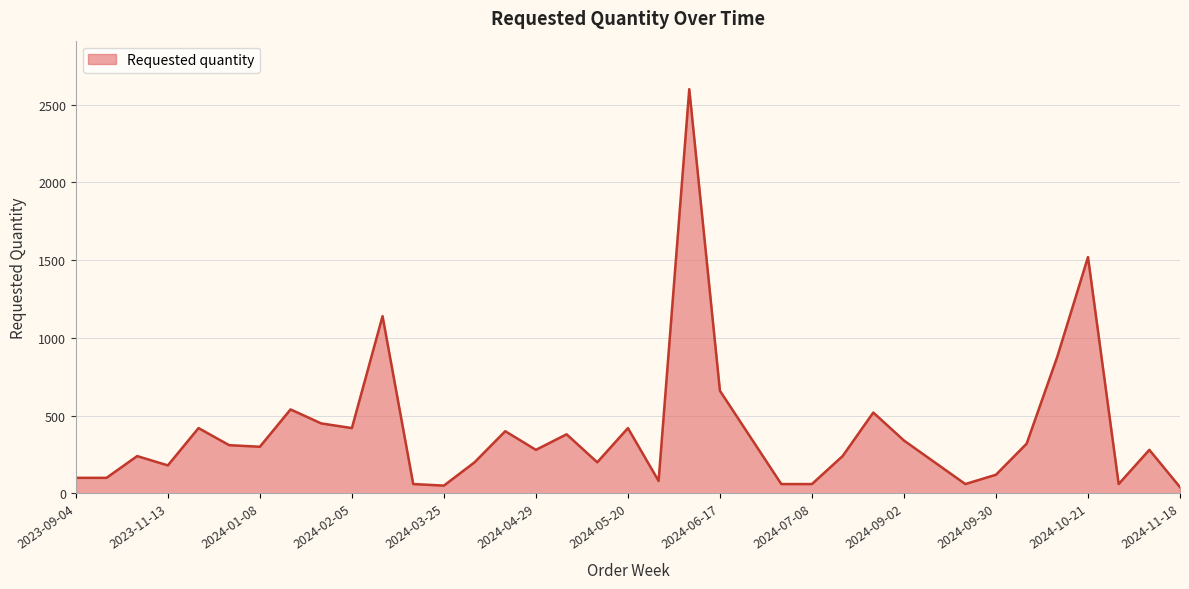

What is the difference between the maximum and minimum values?

2560